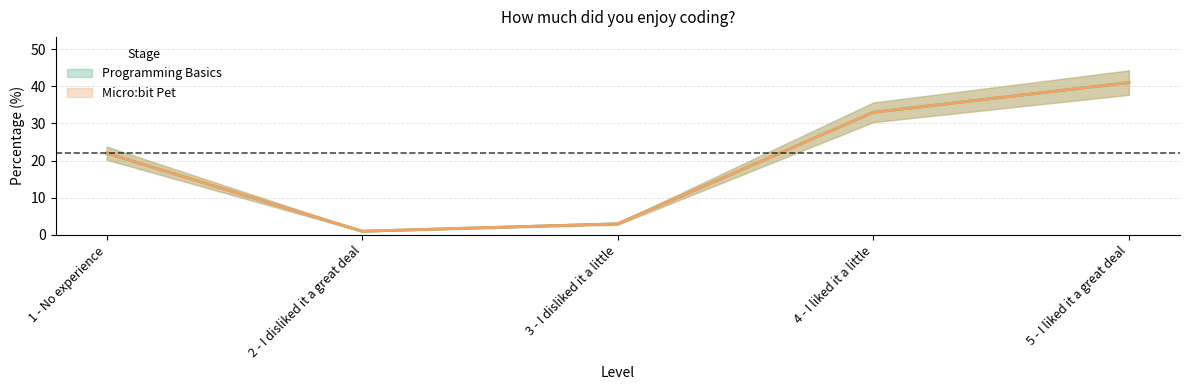

Rank the categories by Programming Basics value from highest to lowest.

5 - I liked it a great deal, 4 - I liked it a little, 1 - No experience, 3 - I disliked it a little, 2 - I disliked it a great deal